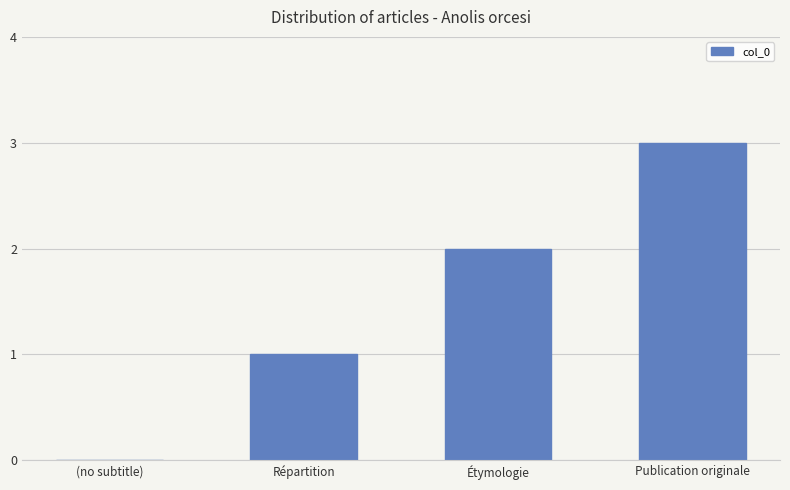

True or false: the data shows 2 at Publication originale.

False